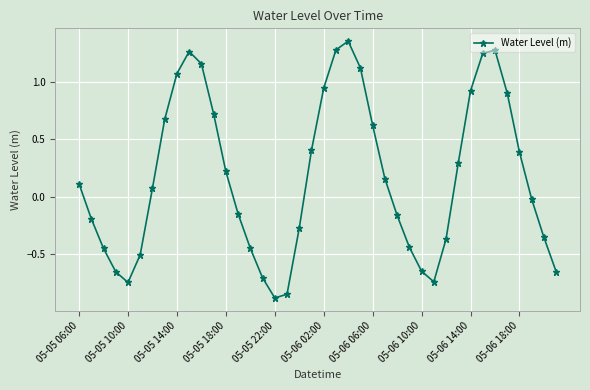

How many interior local peaks (higher than both neighbors) does the data have?

3